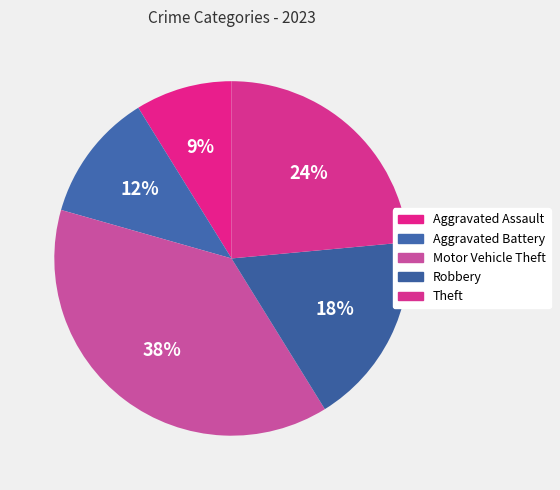

To the nearest percent, what is the difference between the Aggravated Battery and Robbery slice percentages?

6%